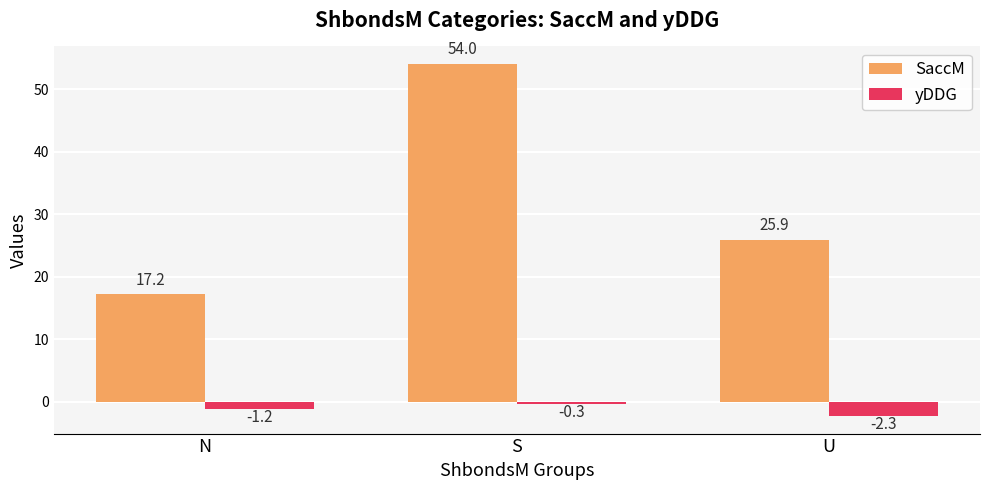

Reading right to left, transcribe all the data shown in this chart.

SaccM: U=25.9	S=54.0	N=17.2
yDDG: U=-2.3	S=-0.3	N=-1.2